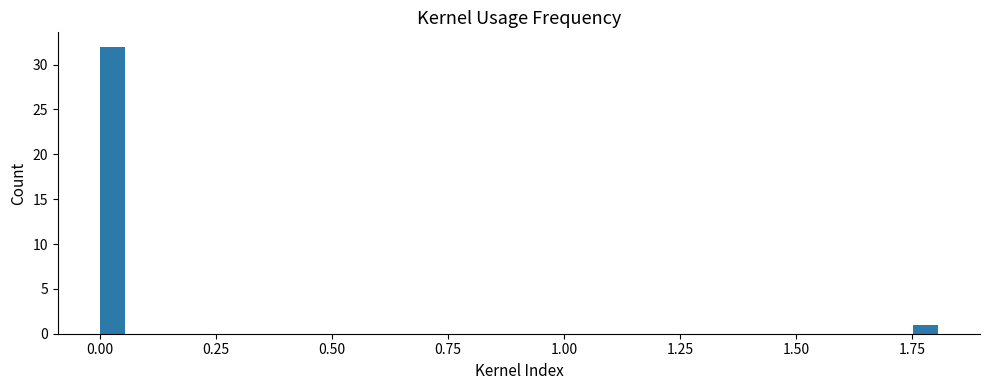

Around what value on the x-axis is the tallest bar? Give the approximate position of its centre, as read against the axis.

0.05